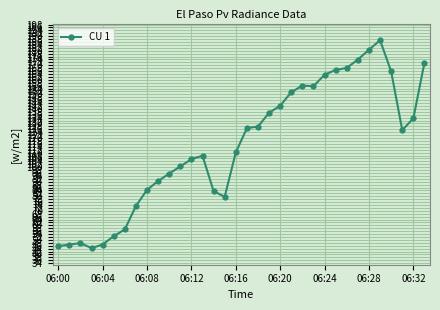

What is the smallest value displayed?

44.4